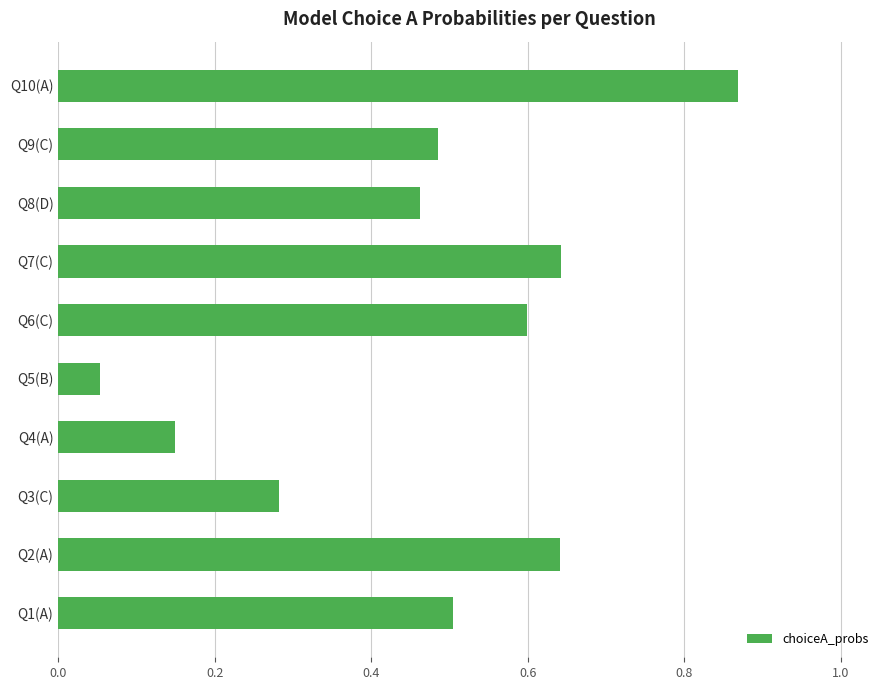

The value at Q9(C) is 0.5. True or false?

True